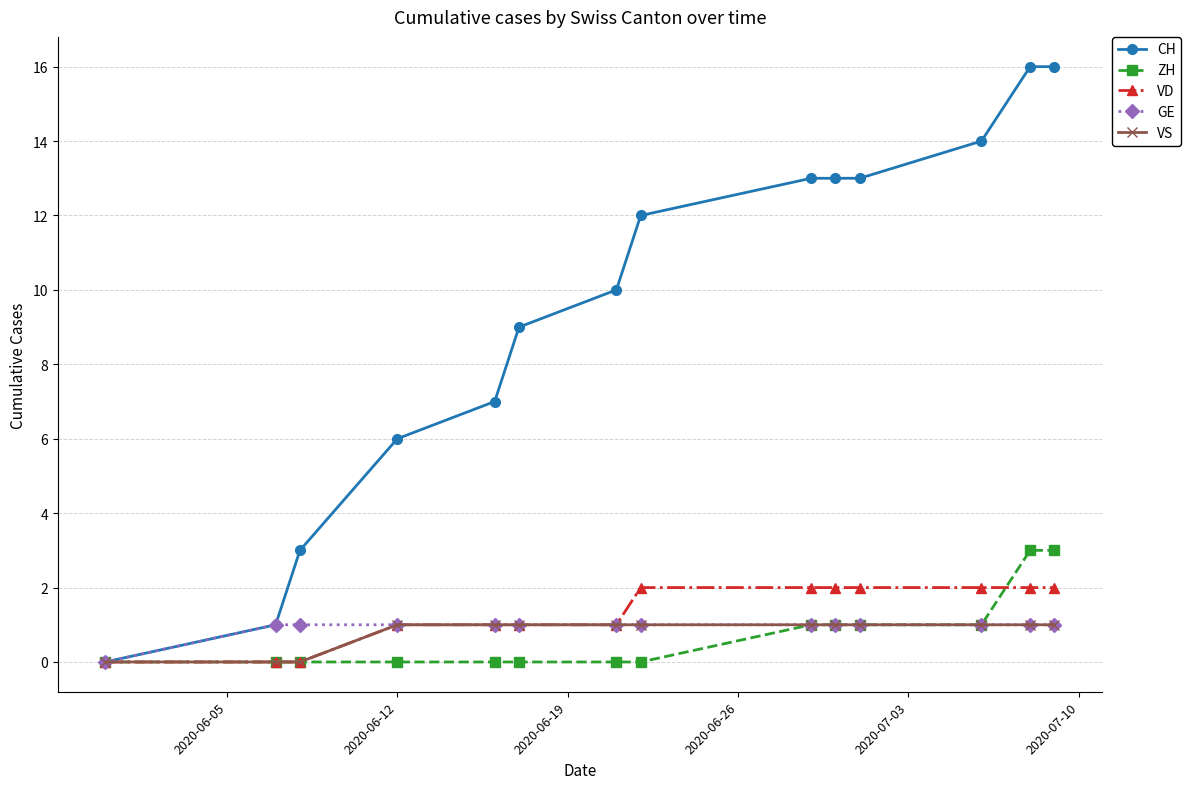

Which series has the largest total across all categories?

CH